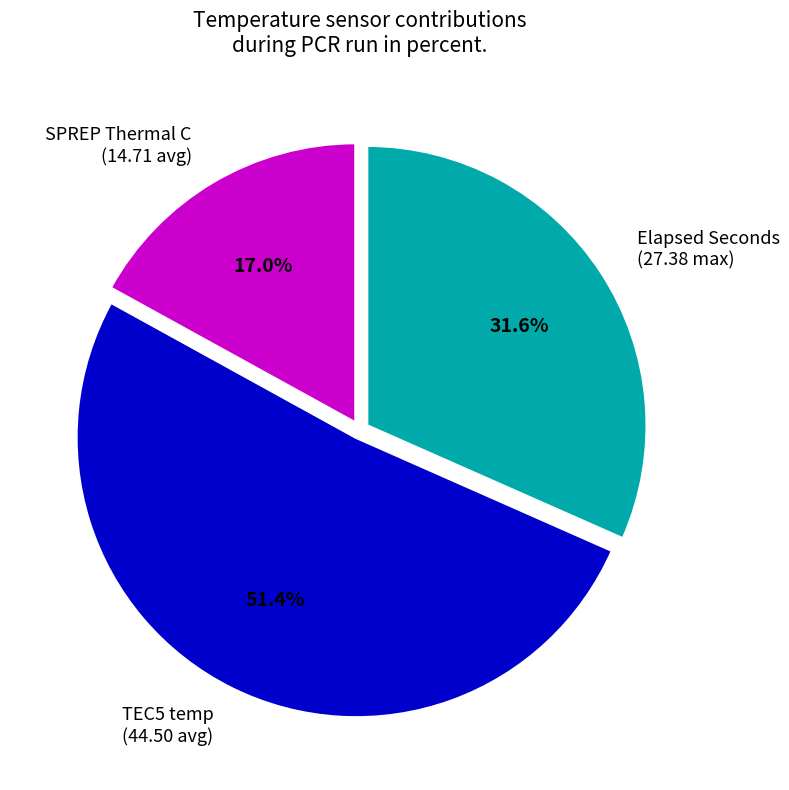

Which slice is the largest?

TEC5 temp (44.50 avg)